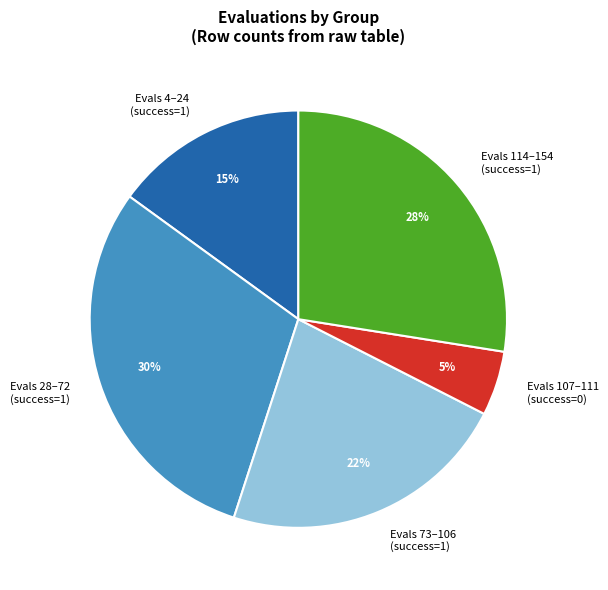

Which category has the smallest portion of the pie?

Evals 107–111 (success=0)